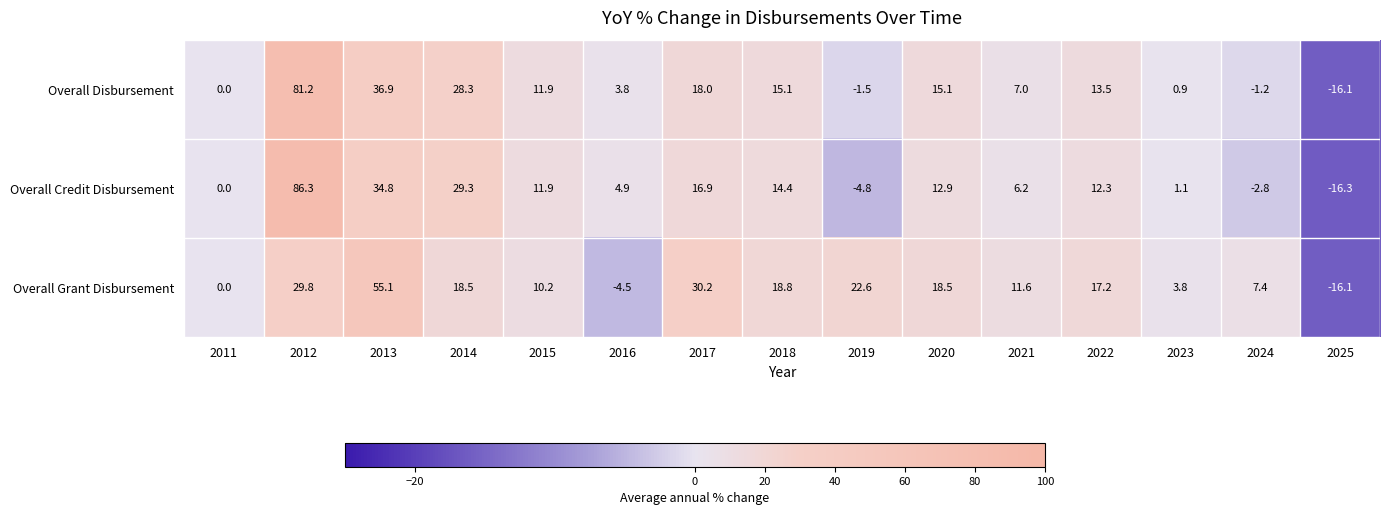

What value does the Overall Credit Disbursement series have at 2013?

34.8